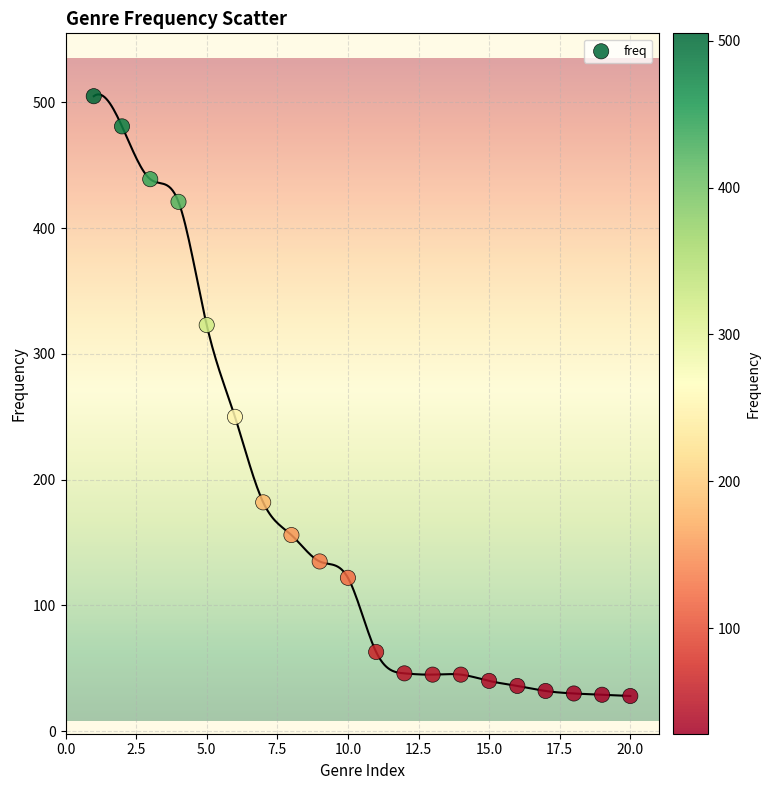

What is the range of X values (max minus min)?

19